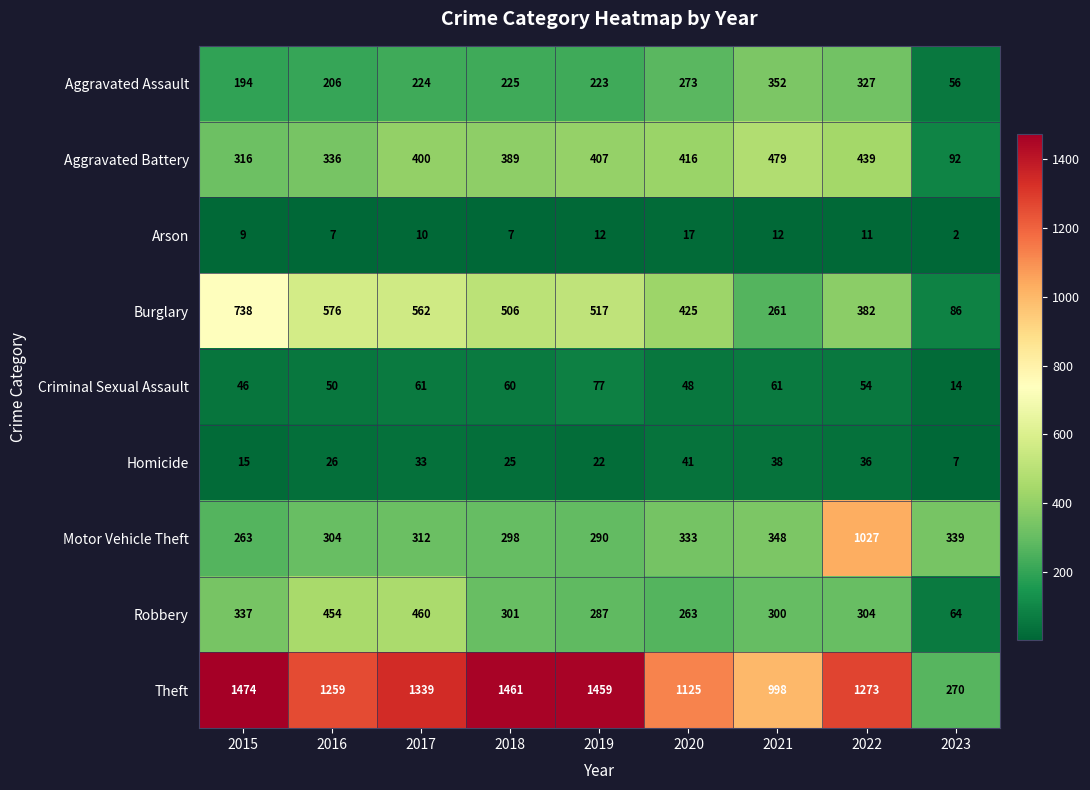

What is the sum of all Burglary values?

4053